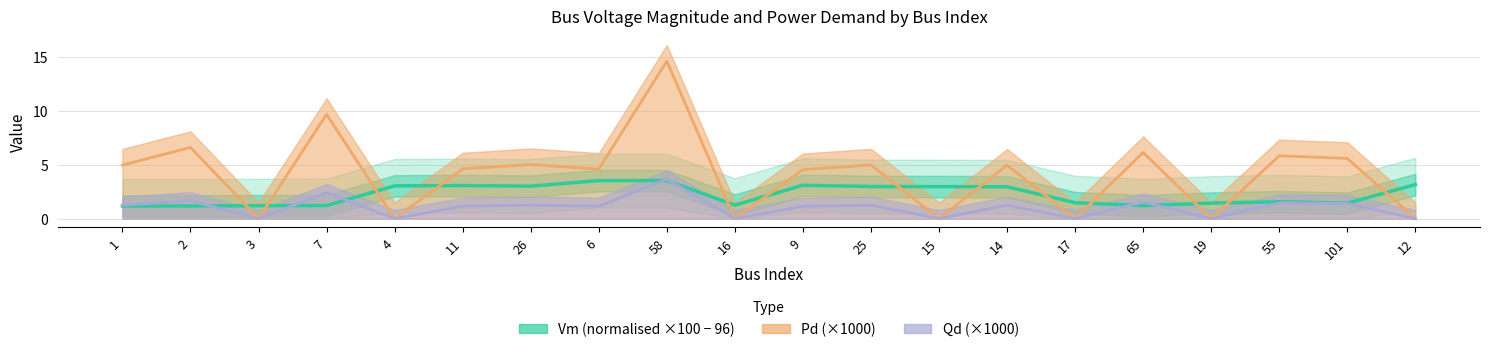

How many lines are shown in the chart?

3